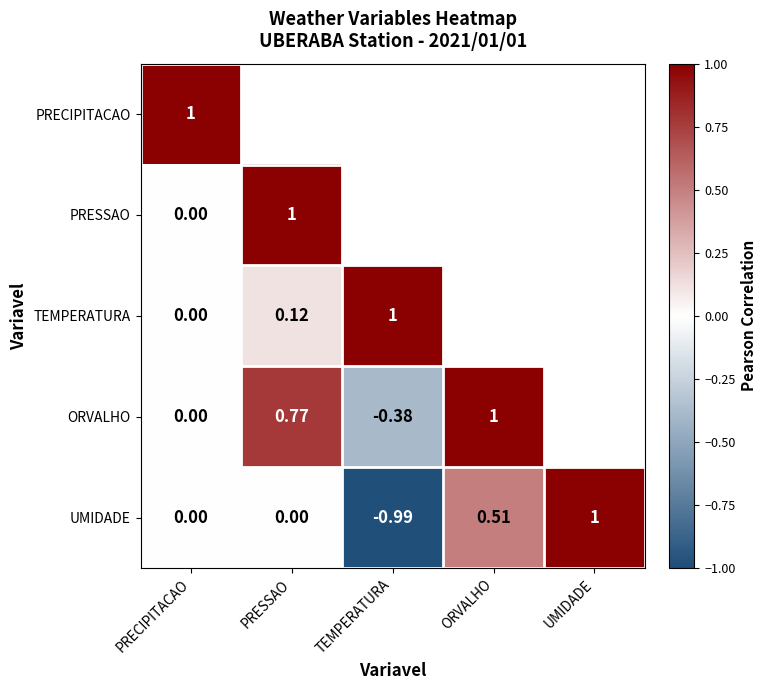

At UMIDADE, list the series in order from largest to smallest.

PRECIPITACAO, PRESSAO, TEMPERATURA, ORVALHO, UMIDADE